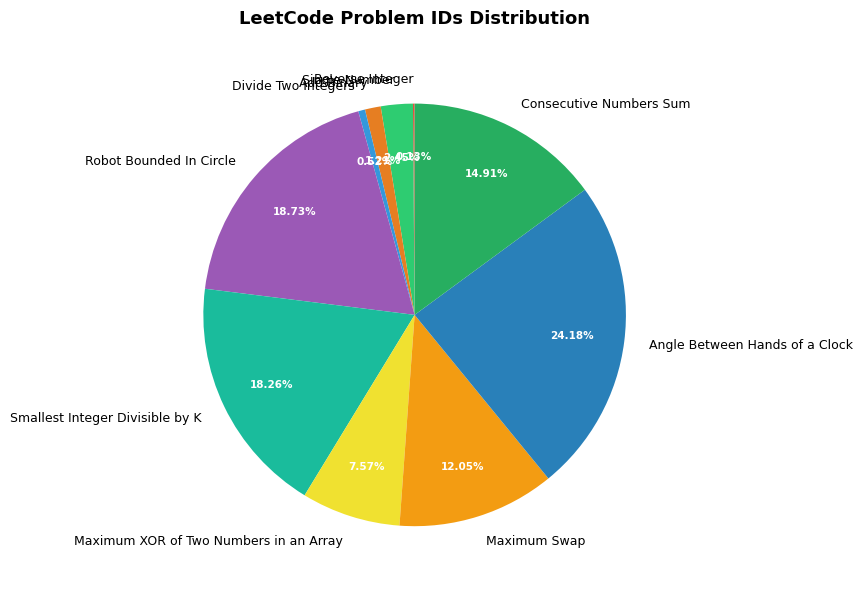

Which category has the biggest portion of the pie?

Angle Between Hands of a Clock